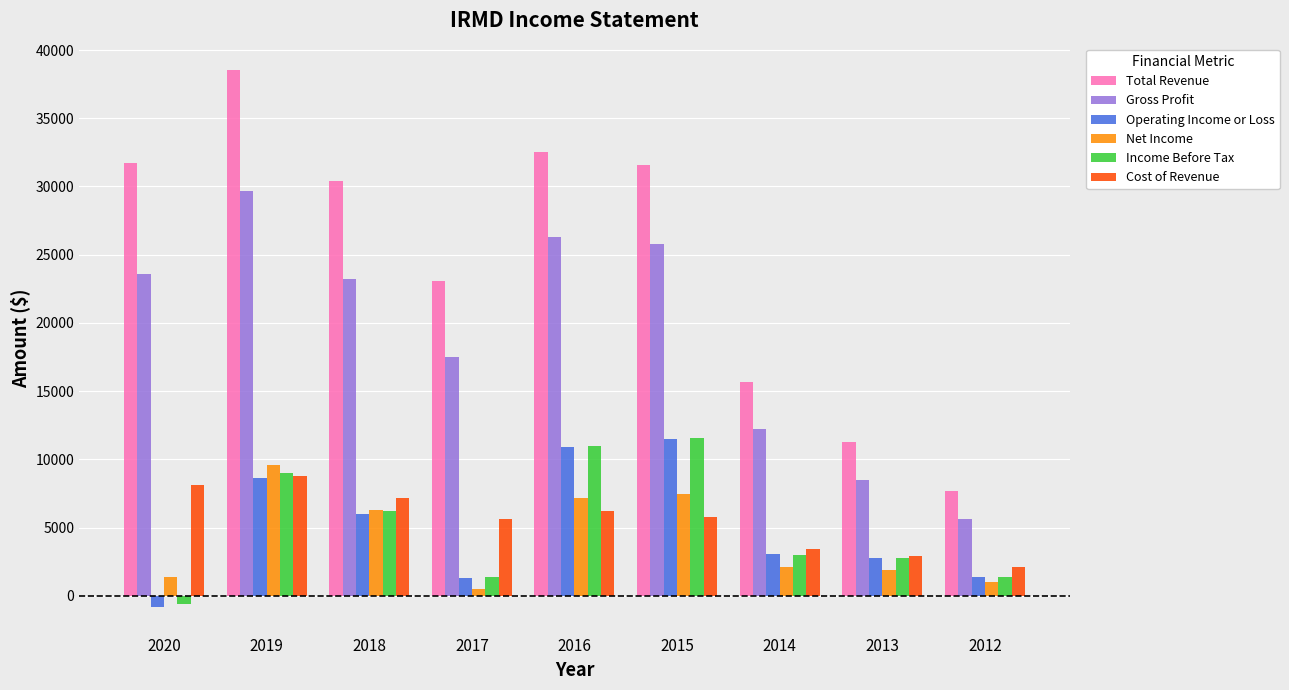

What is the value of the Net Income bar at the 5th from the left?

7200